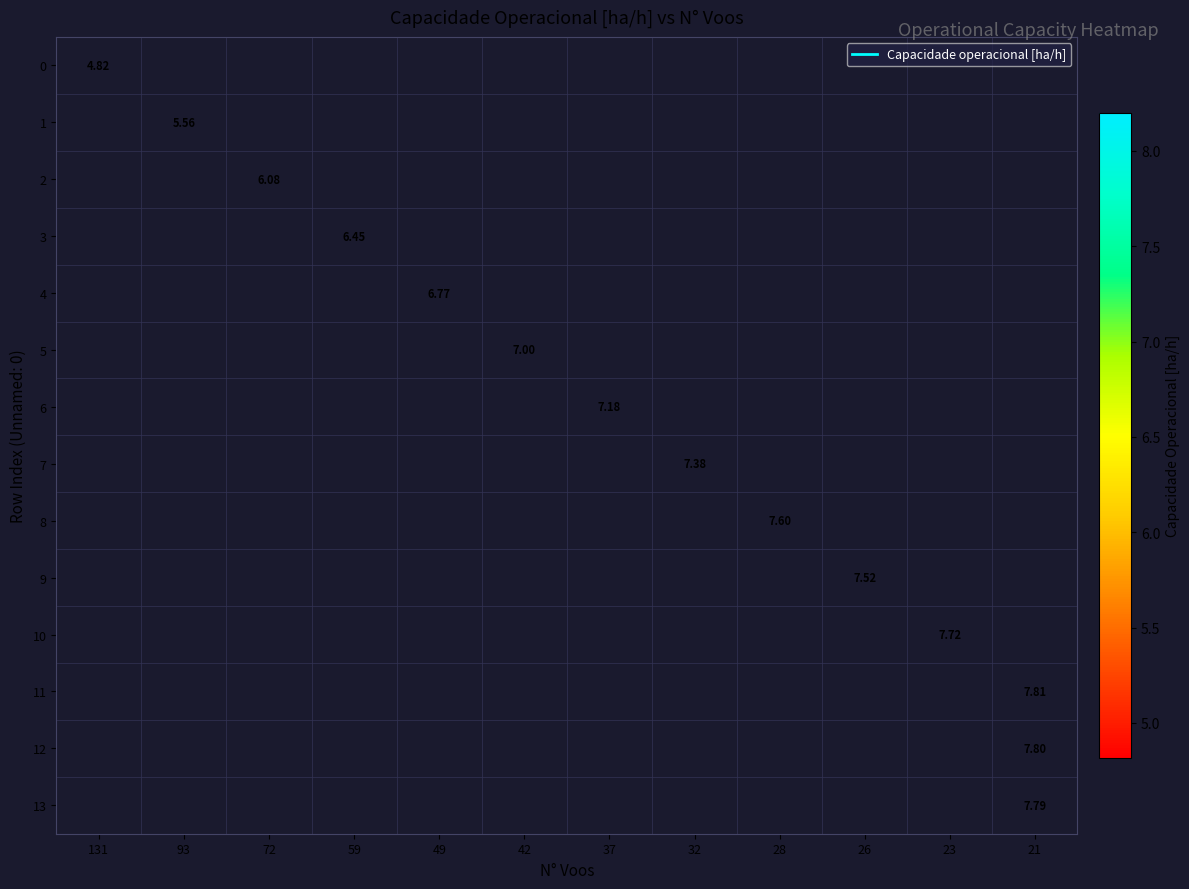

How many positive values does the row_2 series have?

1